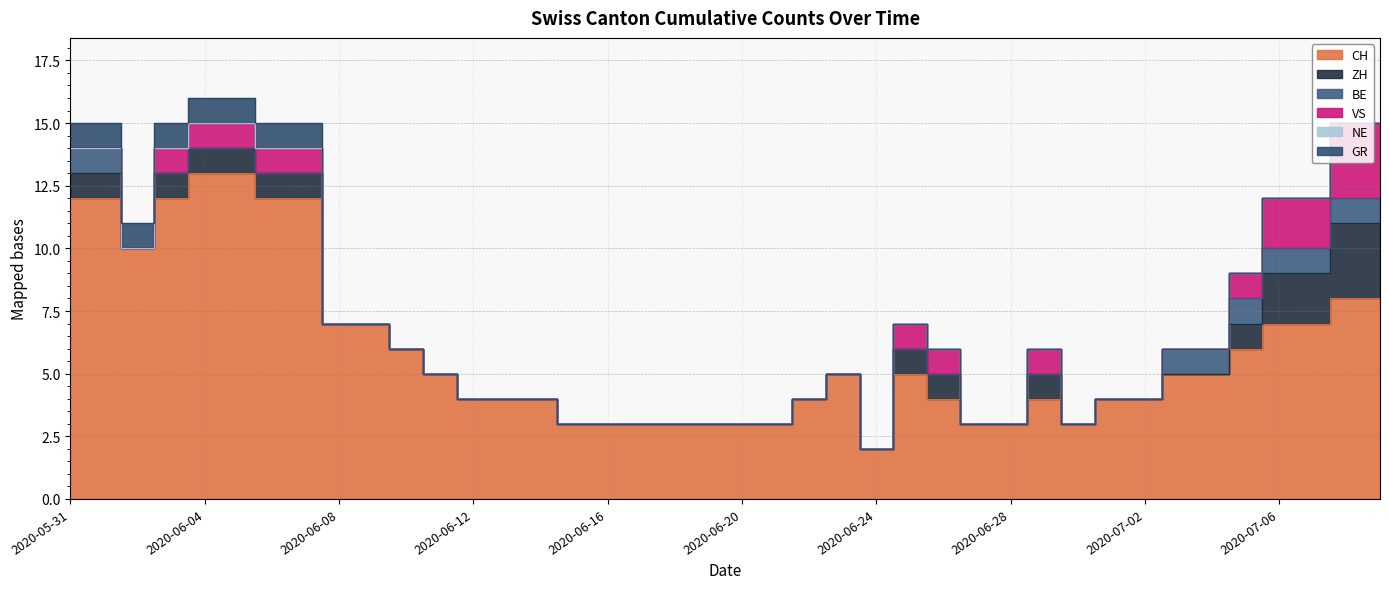

Between 2020-06-09 and 2020-07-01, which series saw the biggest shift?

CH